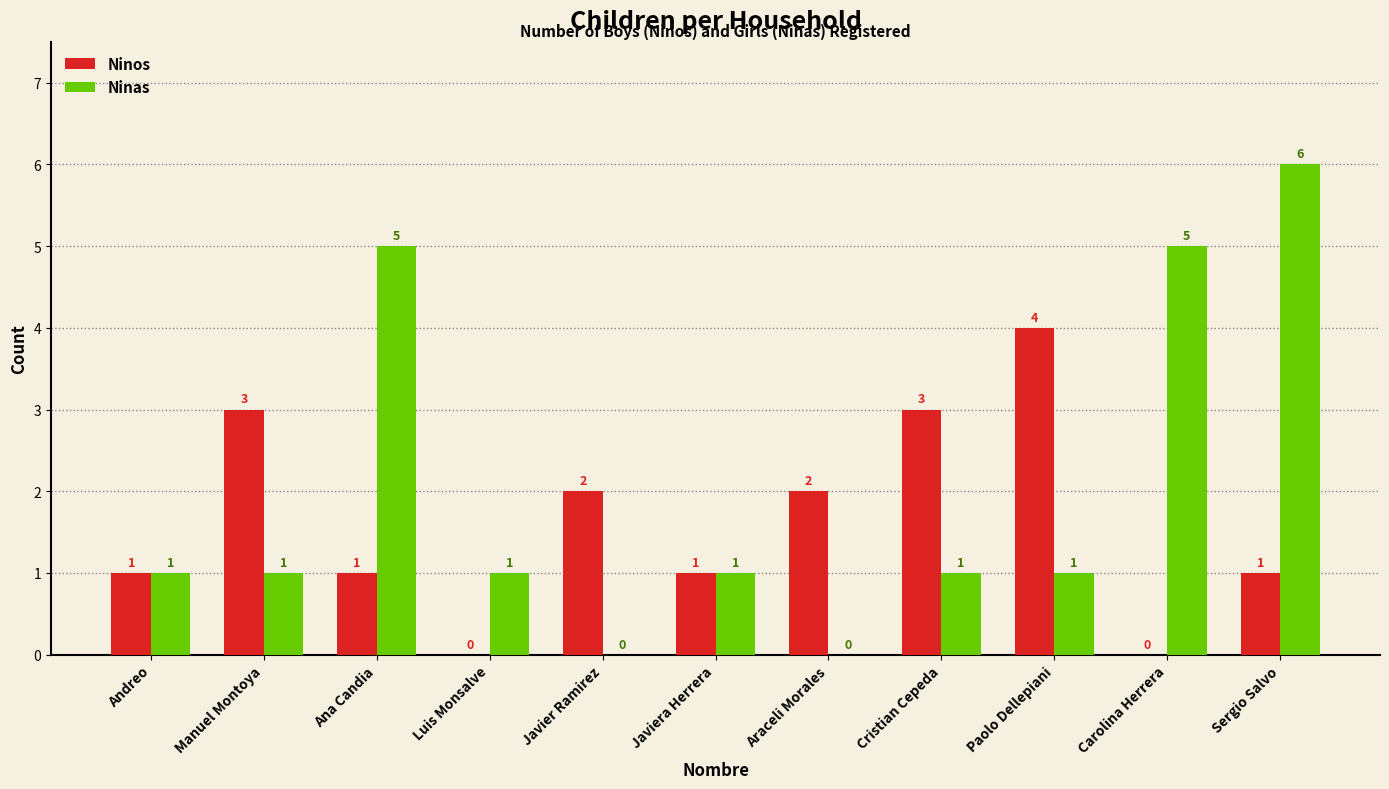

How many Ninas values are between 1 and 5?

8